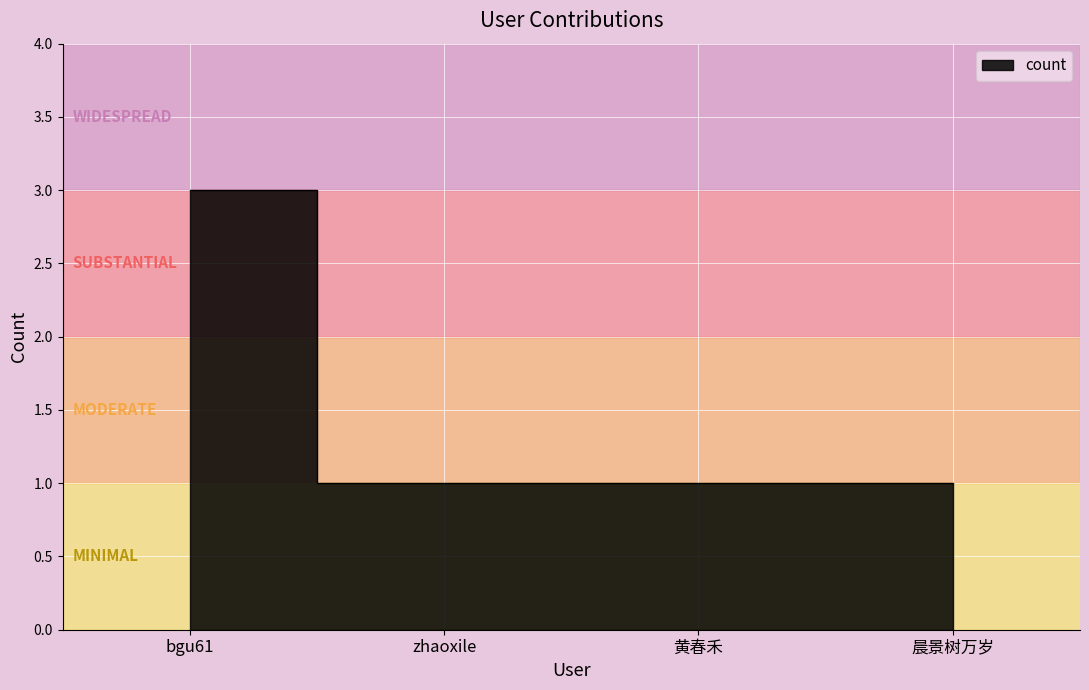

What is the value of the 4th point from the left?

1